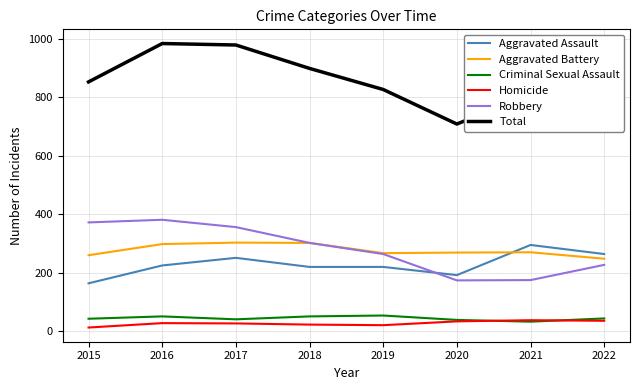

What is the sum of all Robbery values?

2251